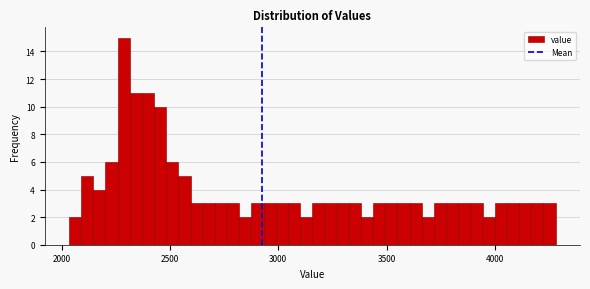

Around what value on the x-axis is the tallest bar? Give the approximate position of its centre, as read against the axis.

2300